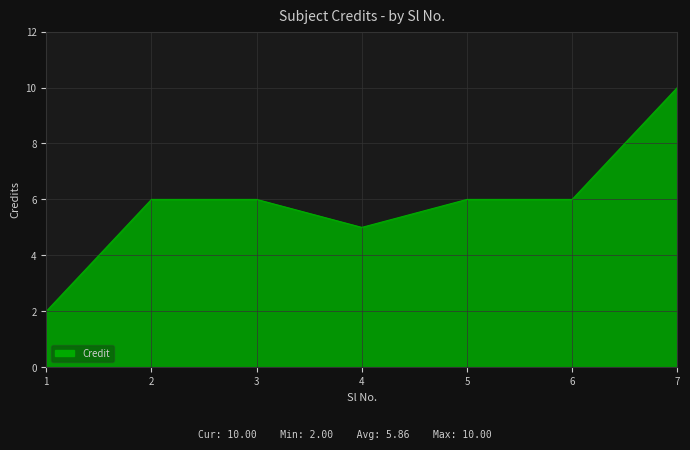

What is the difference between the maximum and minimum values?

8